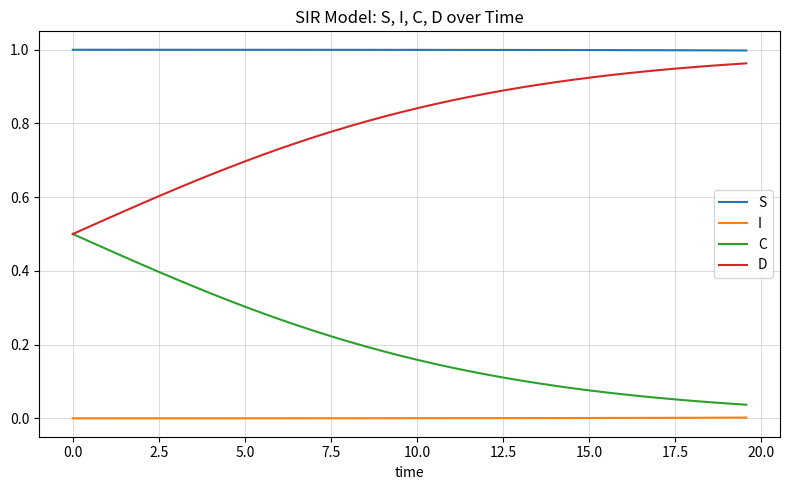

True or false: D and S cross at least once.

False